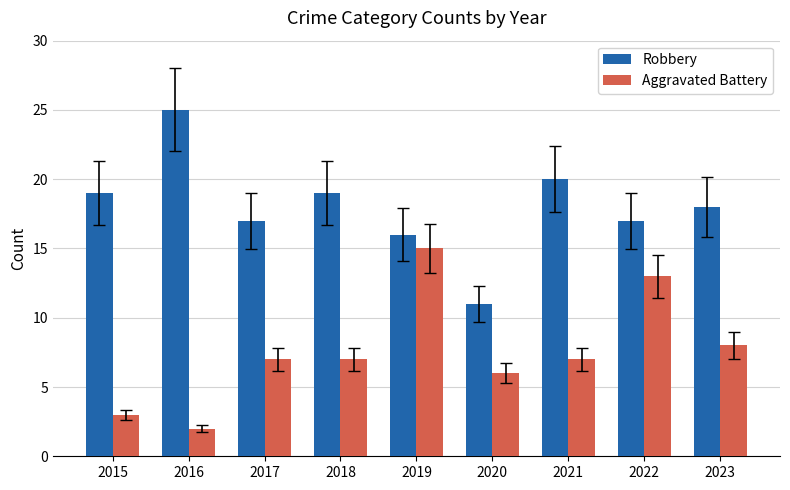

What is the value of the Robbery bar at the 8th from the left?

17